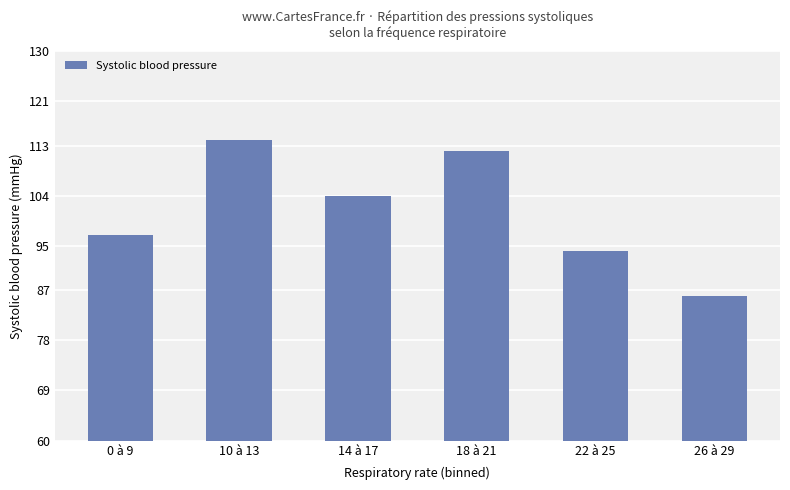

The chart shows a value of 50 at 14 à 17. True or false?

False